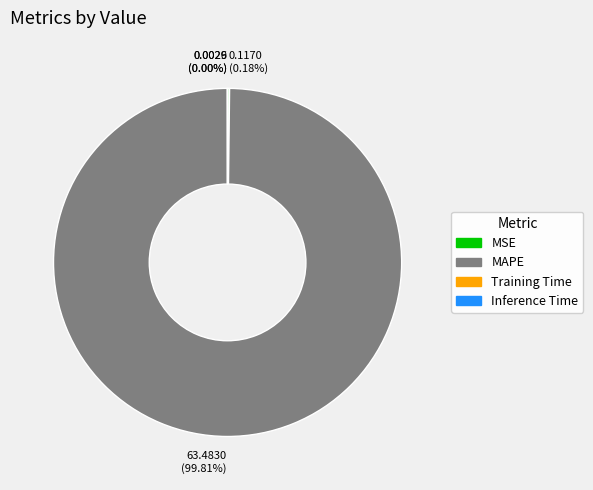

Which slice is the largest?

MAPE